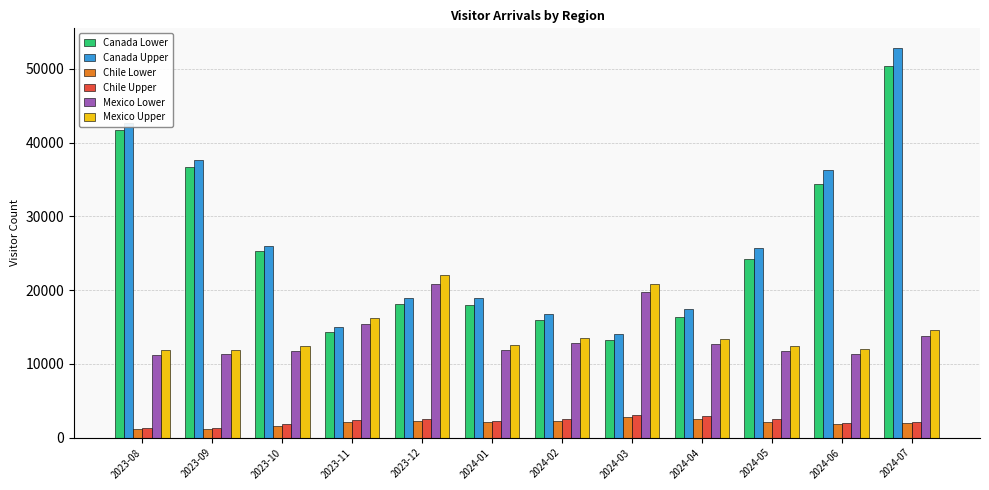

What is the sum of all Canada Lower values?

308674